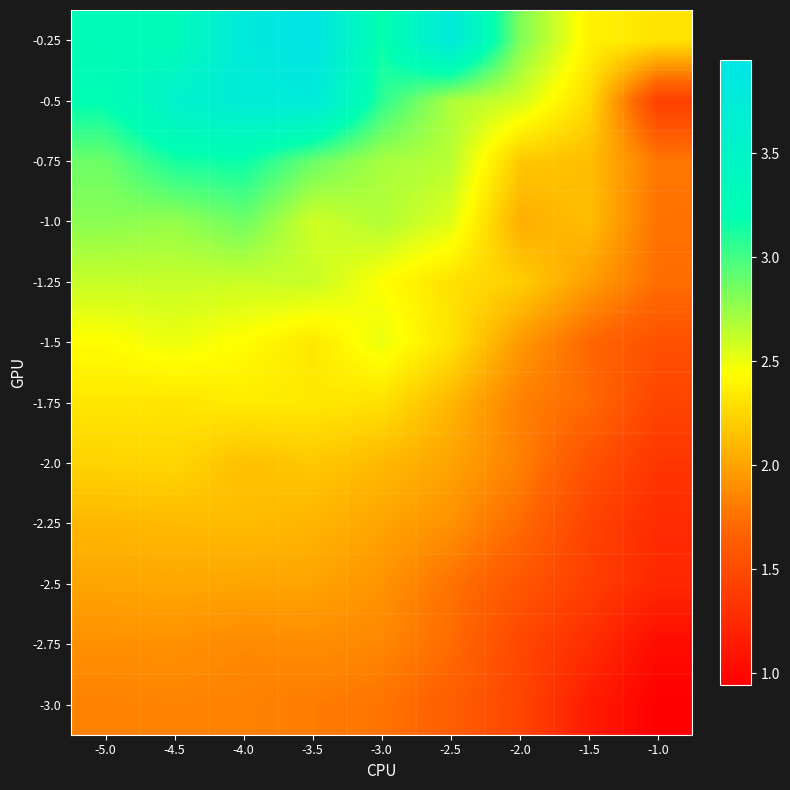

Reading left to right, list all the values displayed in this chart.

-3.0: -5.0=1.8	-4.5=1.8	-4.0=1.8	-3.5=1.8	-3.0=1.8	-2.5=1.6	-2.0=1.5	-1.5=1.2	-1.0=0.9
-2.75: -5.0=1.9	-4.5=1.9	-4.0=1.9	-3.5=1.9	-3.0=1.9	-2.5=1.7	-2.0=1.5	-1.5=1.3	-1.0=1.0
-2.5: -5.0=2.0	-4.5=2.0	-4.0=2.0	-3.5=2.0	-3.0=1.9	-2.5=1.8	-2.0=1.6	-1.5=1.4	-1.0=1.2
-2.25: -5.0=2.1	-4.5=2.1	-4.0=2.1	-3.5=2.1	-3.0=2.0	-2.5=1.9	-2.0=1.7	-1.5=1.4	-1.0=1.3
-2.0: -5.0=2.2	-4.5=2.2	-4.0=2.1	-3.5=2.2	-3.0=2.1	-2.5=2.0	-2.0=1.8	-1.5=1.6	-1.0=1.3
-1.75: -5.0=2.3	-4.5=2.3	-4.0=2.4	-3.5=2.3	-3.0=2.3	-2.5=2.1	-2.0=1.8	-1.5=1.7	-1.0=1.4
-1.5: -5.0=2.4	-4.5=2.5	-4.0=2.4	-3.5=2.3	-3.0=2.5	-2.5=2.3	-2.0=2.0	-1.5=1.7	-1.0=1.5
-1.25: -5.0=2.6	-4.5=2.6	-4.0=2.6	-3.5=2.6	-3.0=2.4	-2.5=2.3	-2.0=2.2	-1.5=2.0	-1.0=1.7
-1.0: -5.0=2.8	-4.5=2.8	-4.0=2.9	-3.5=2.6	-3.0=2.7	-2.5=2.5	-2.0=2.1	-1.5=2.1	-1.0=1.8
-0.75: -5.0=2.9	-4.5=3.1	-4.0=3.2	-3.5=2.9	-3.0=2.7	-2.5=2.7	-2.0=2.2	-1.5=2.1	-1.0=1.8
-0.5: -5.0=3.2	-4.5=3.6	-4.0=3.7	-3.5=3.8	-3.0=3.1	-2.5=2.7	-2.0=2.6	-1.5=2.3	-1.0=1.4
-0.25: -5.0=3.3	-4.5=3.3	-4.0=3.8	-3.5=3.9	-3.0=3.2	-2.5=3.8	-2.0=2.8	-1.5=2.4	-1.0=2.3